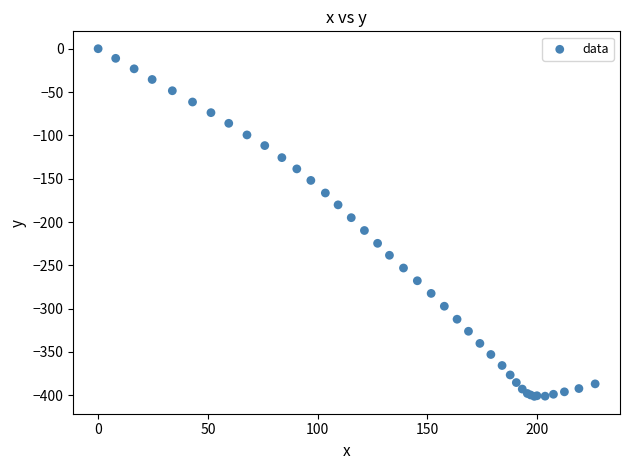

What Y value in the scatter plot is closest to -200?

-195.0